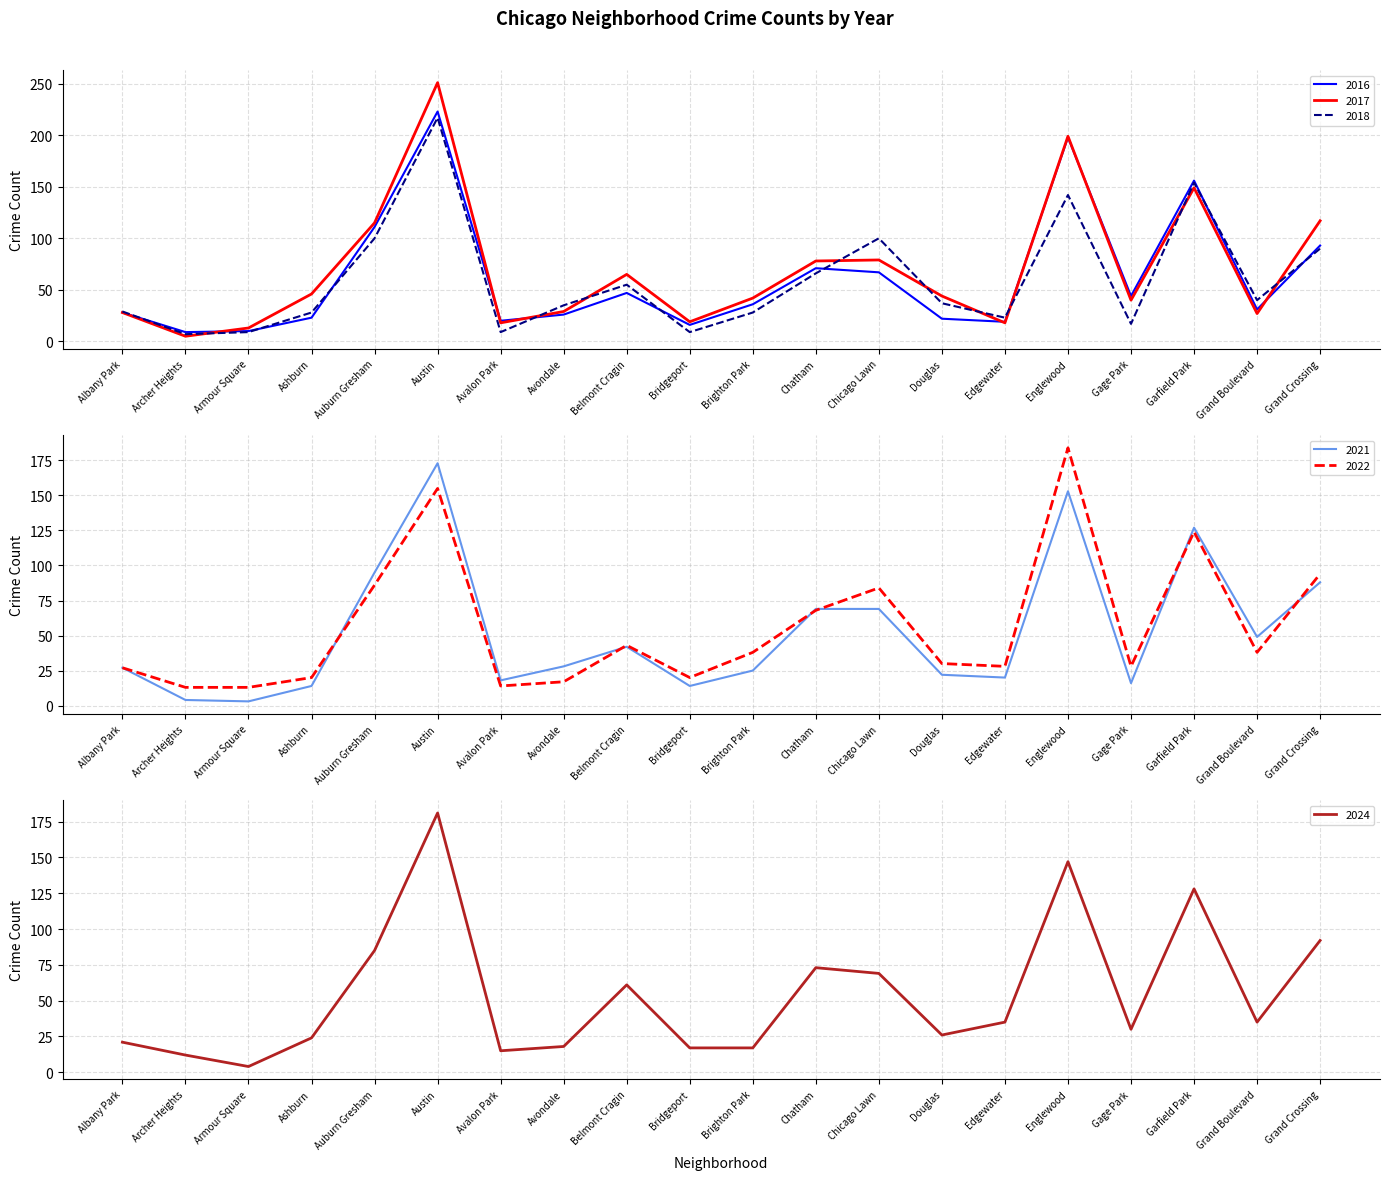

What is the greatest value displayed?

251